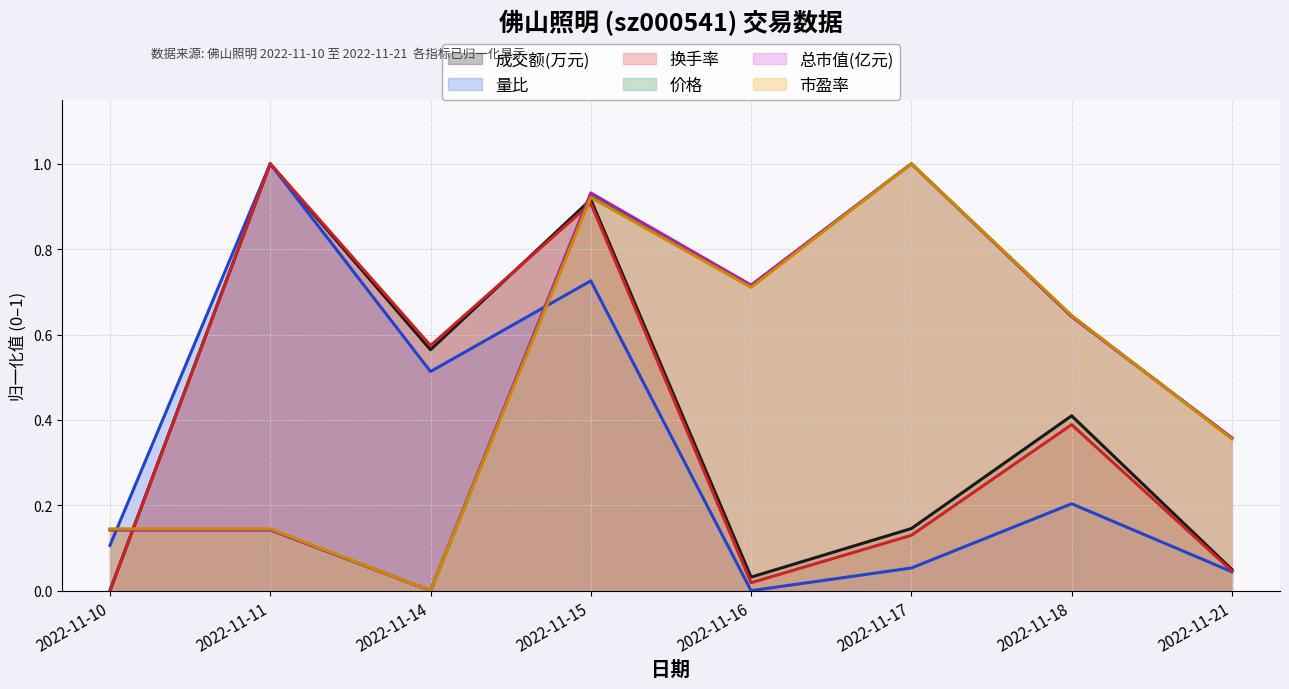

Reading left to right, transcribe all the data shown in this chart.

成交额(万元): 0.0	1.0	0.6	0.9	0.0	0.1	0.4	0.0
量比: 0.1	1.0	0.5	0.7	0.0	0.1	0.2	0.0
换手率: 0.0	1.0	0.6	0.9	0.0	0.1	0.4	0.0
价格: 0.1	0.1	0.0	0.9	0.7	1.0	0.6	0.4
总市值(亿元): 0.1	0.1	0.0	0.9	0.7	1.0	0.6	0.4
市盈率: 0.1	0.1	0.0	0.9	0.7	1.0	0.6	0.4